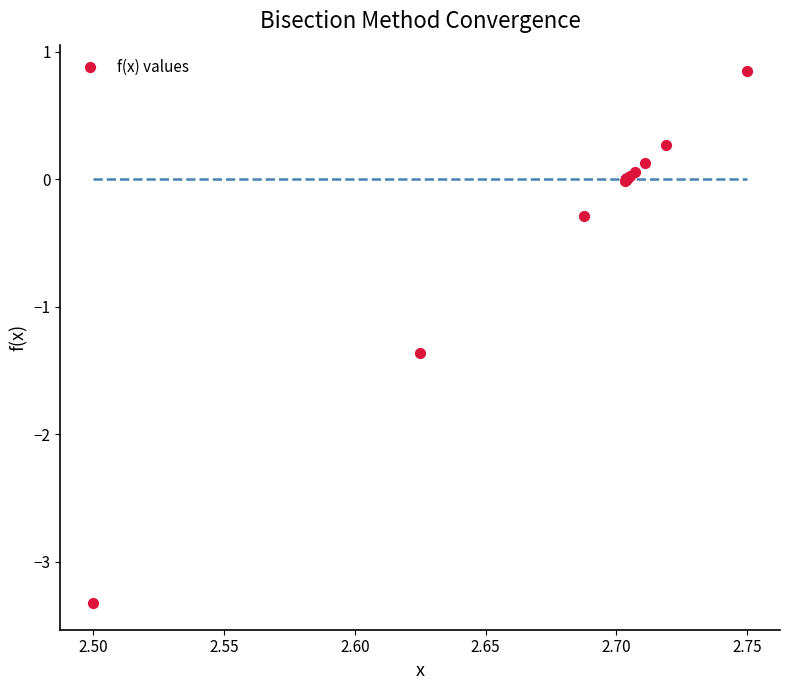

What Y value in the scatter plot is closest to -1?

-1.4